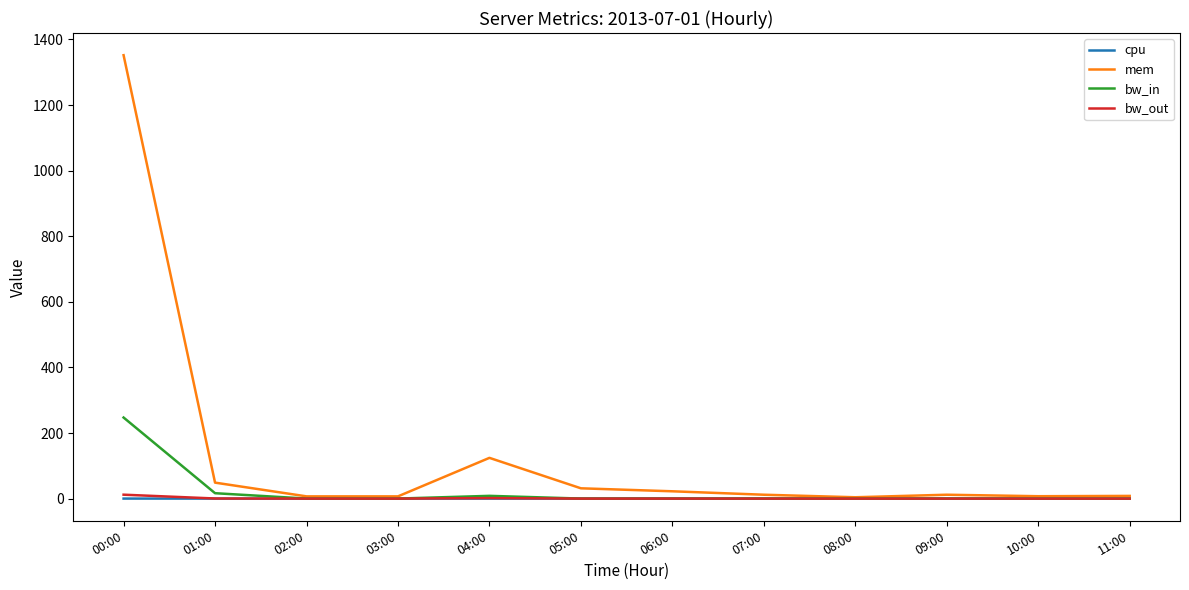

Which series has the widest spread of values?

mem